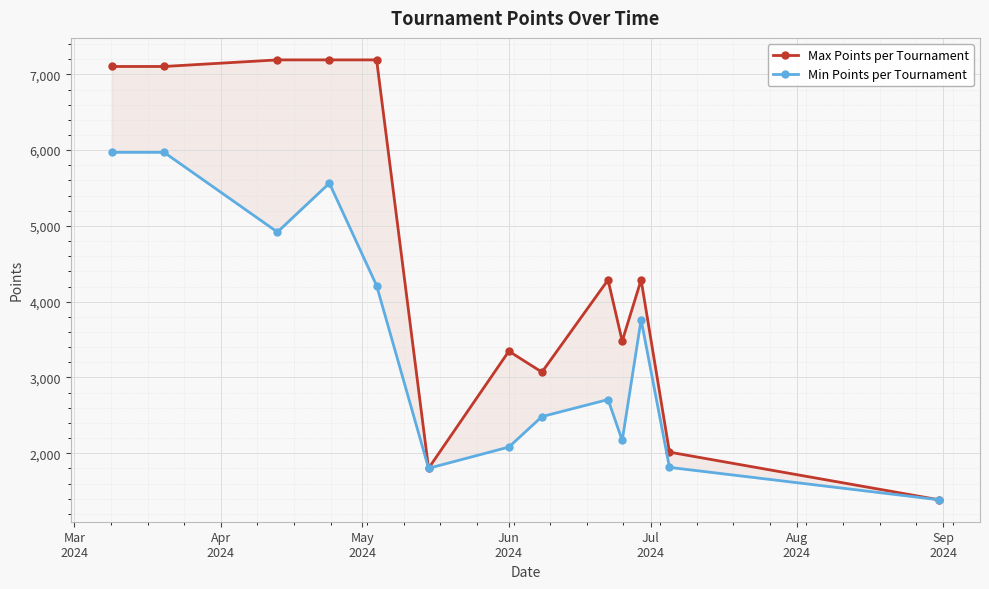

Does the chart display data point markers on the line(s)?

Yes